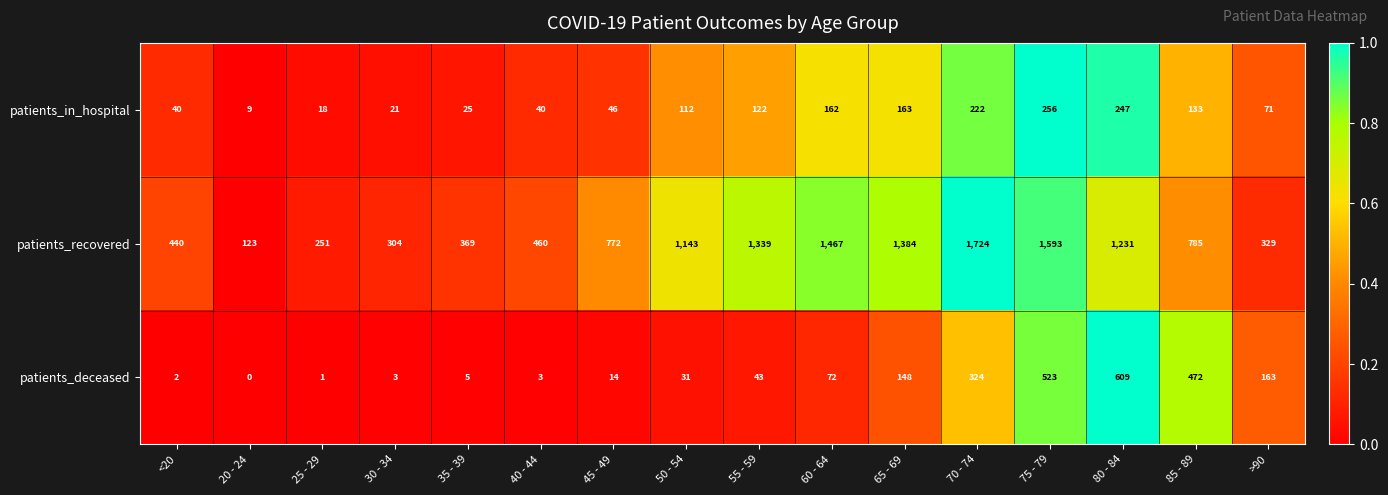

Count the number of categories in the chart.

16